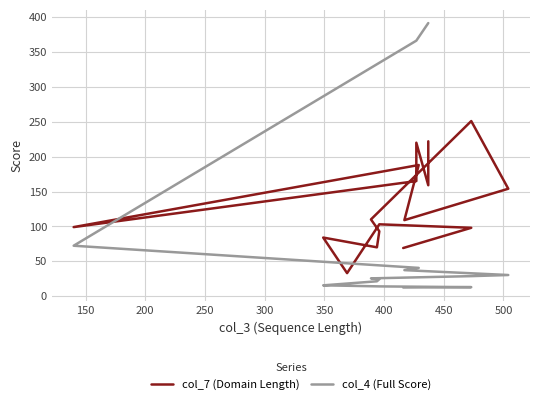

Does the chart have visible grid lines?

Yes